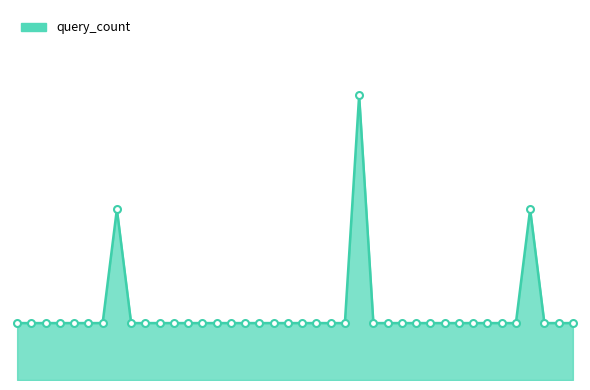

Is this an area chart (filled region under the line)?

Yes